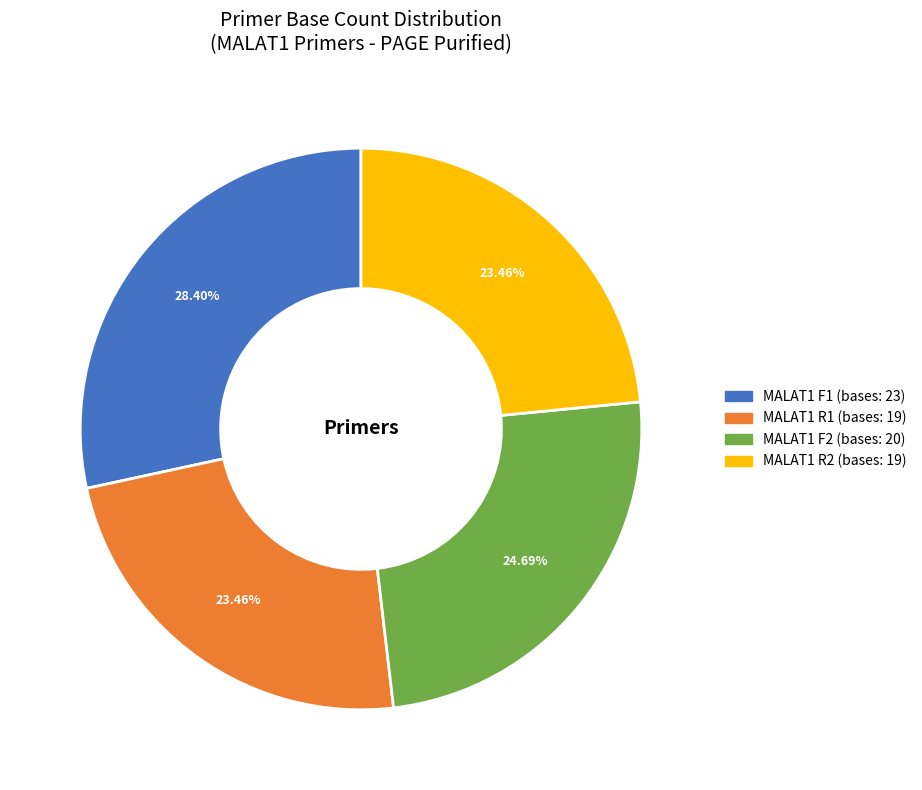

Which slice is the largest?

MALAT1 F1